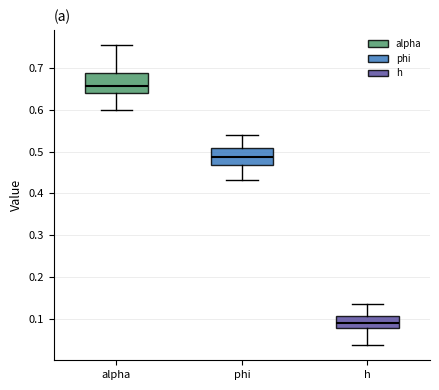

Which box has the highest median line?

alpha